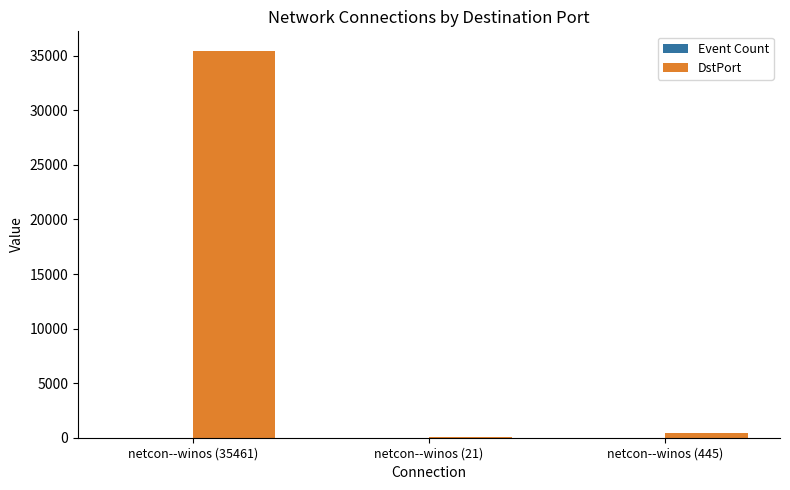

What is the spread (max minus min) of values at netcon--winos (21)?

20